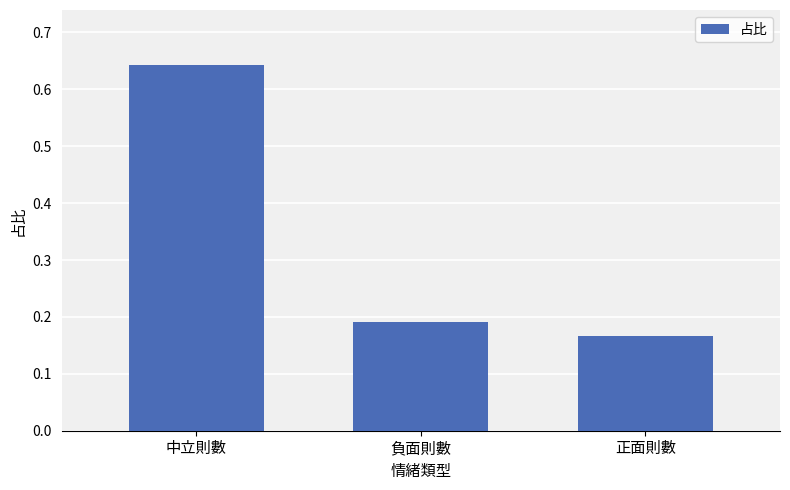

Which category has the lowest value across all series?

正面則數